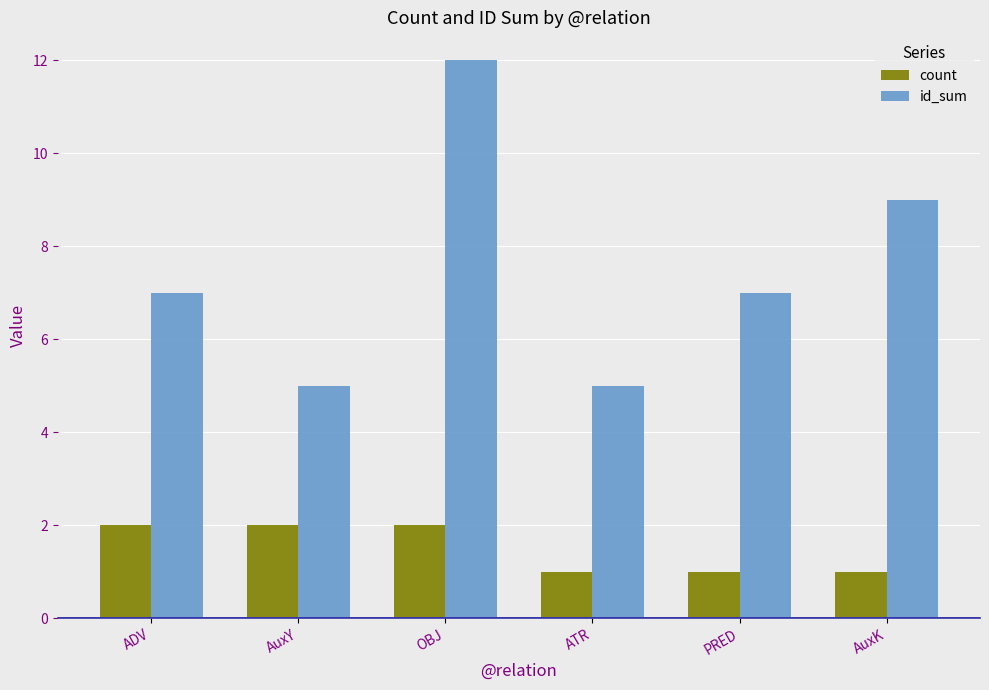

What is the value of the count bar at the 4th from the left?

1